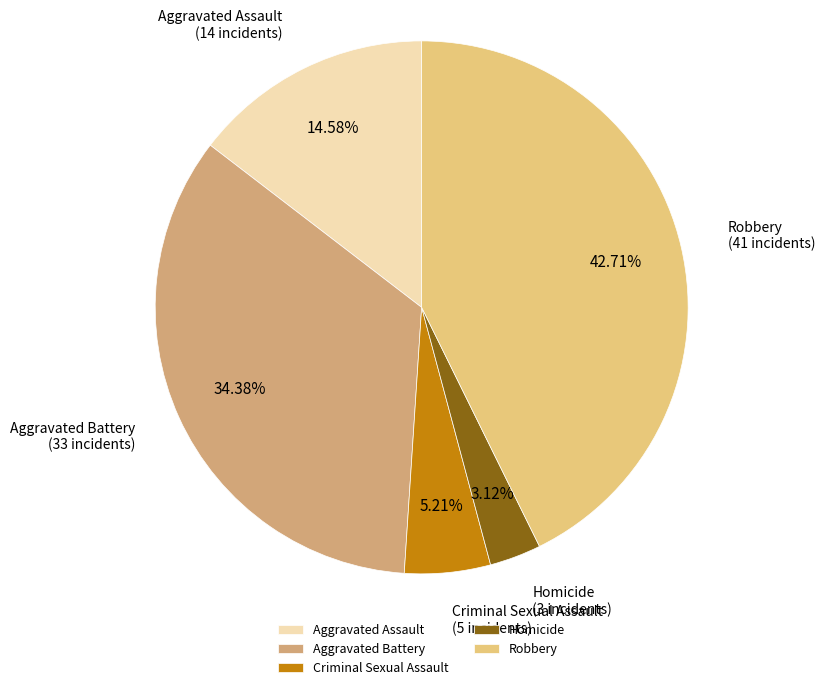

What percentage is the Homicide slice, to the nearest percent?

3%